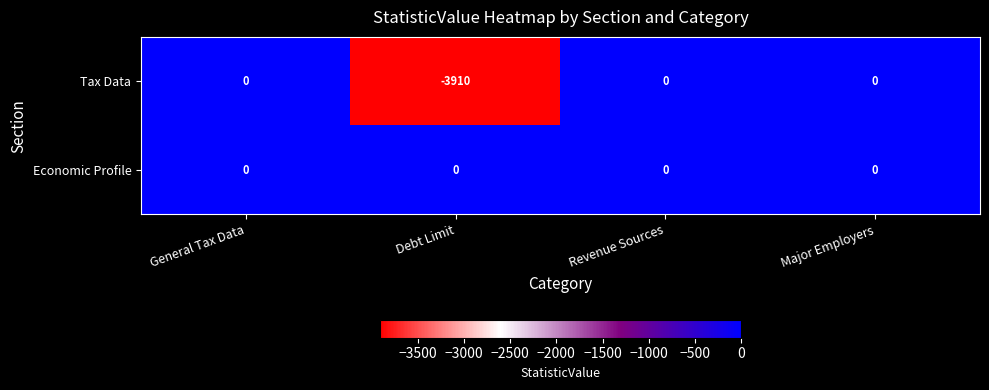

At which label is Tax Data closest to -1955?

General Tax Data